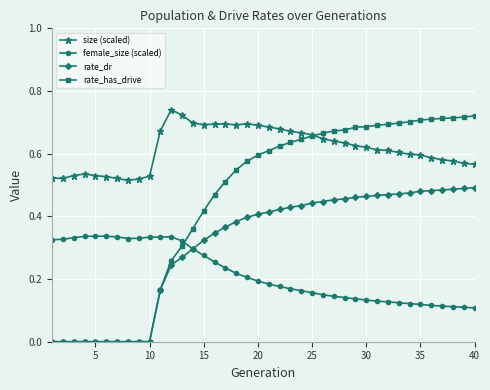

True or false: size (scaled) and female_size (scaled) intersect in this chart.

False